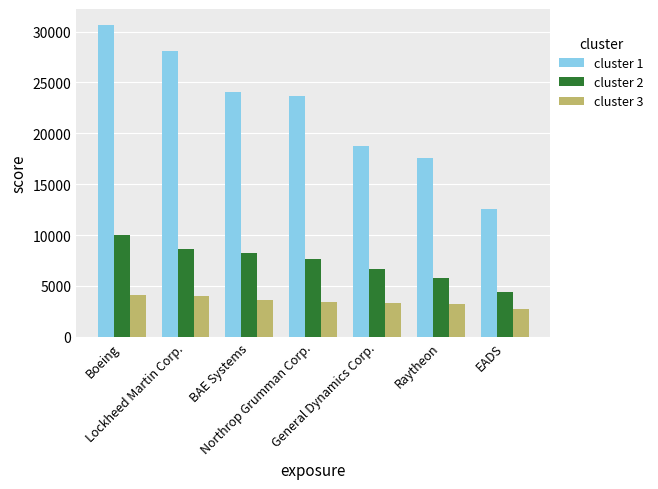

What is the label of the 2nd bar from the left?

Lockheed Martin Corp.